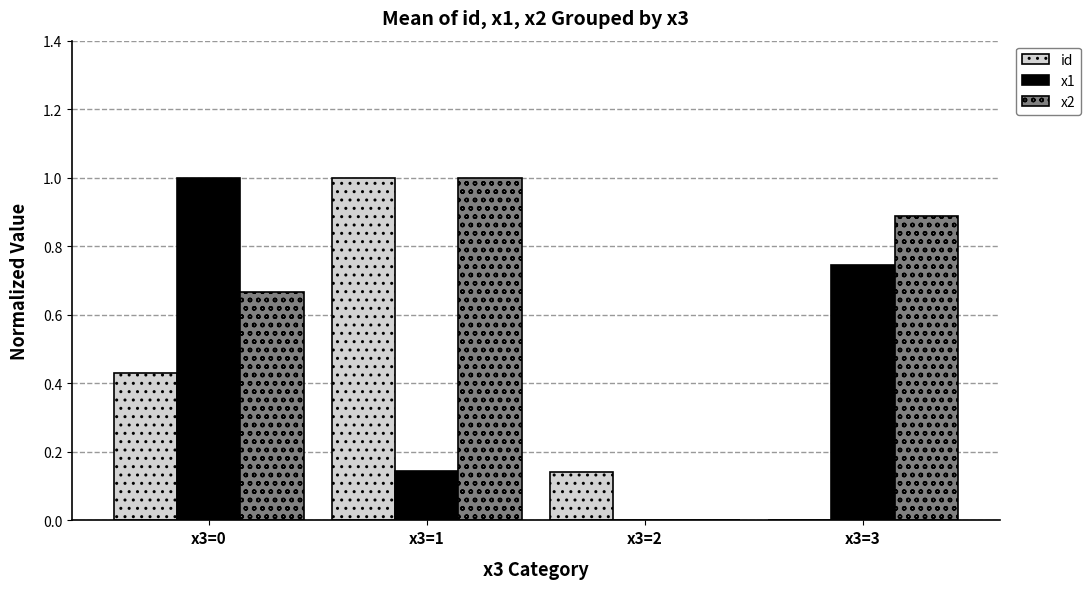

The x2 series shows 0.0 at x3=2. True or false?

True